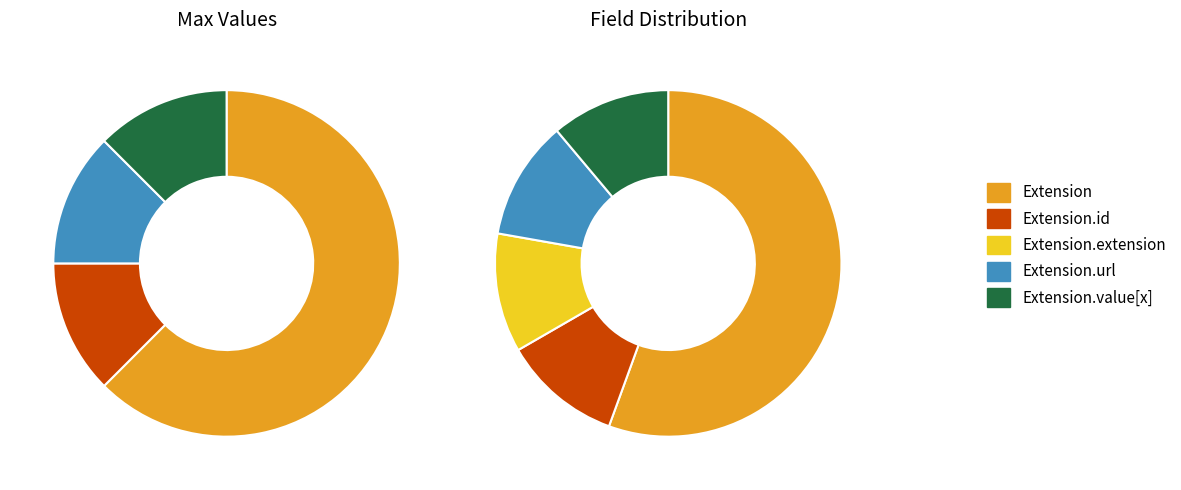

Is there any slice that represents more than half of the pie?

Yes